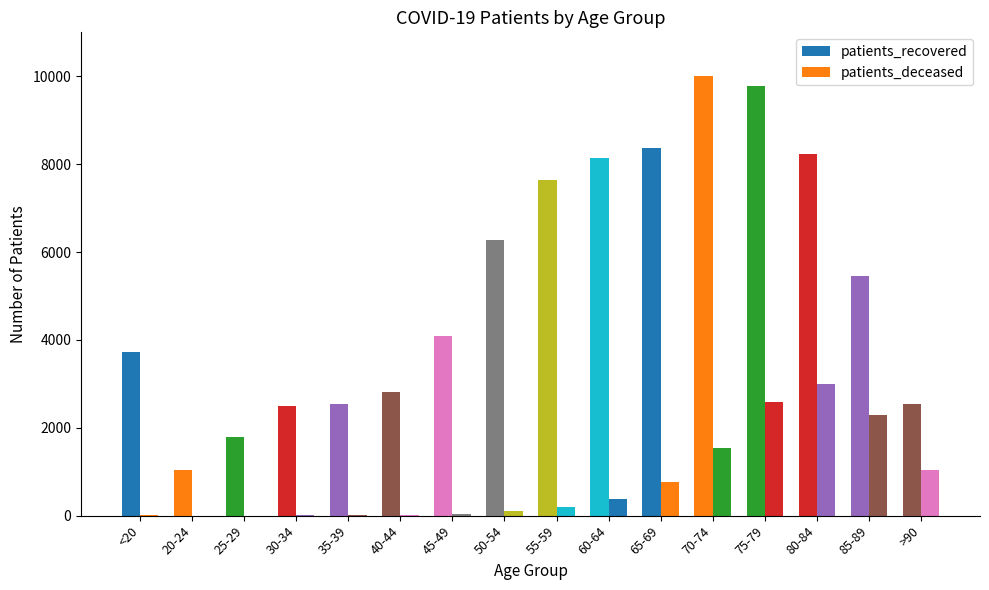

Between 35-39 and <20, which is larger?

<20